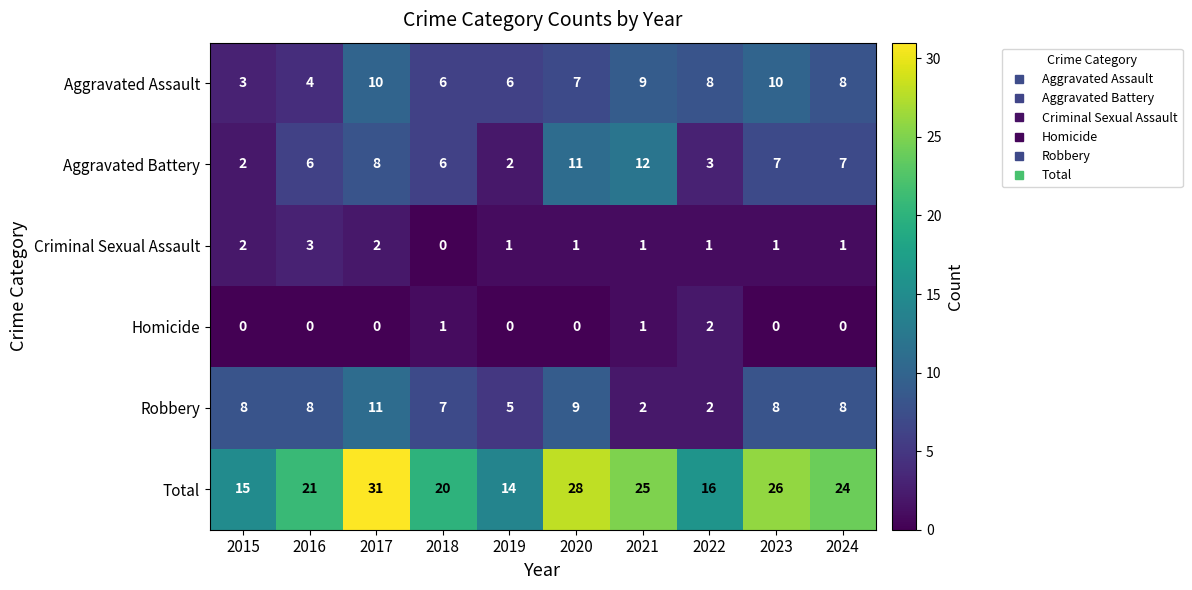

How many values in the Homicide series exceed 0?

3